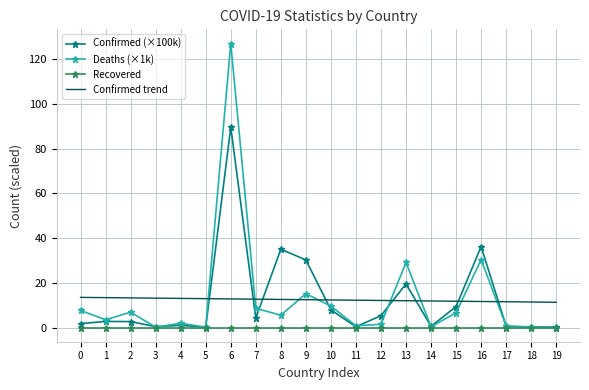

What is the total value across all series at 2?

22.8